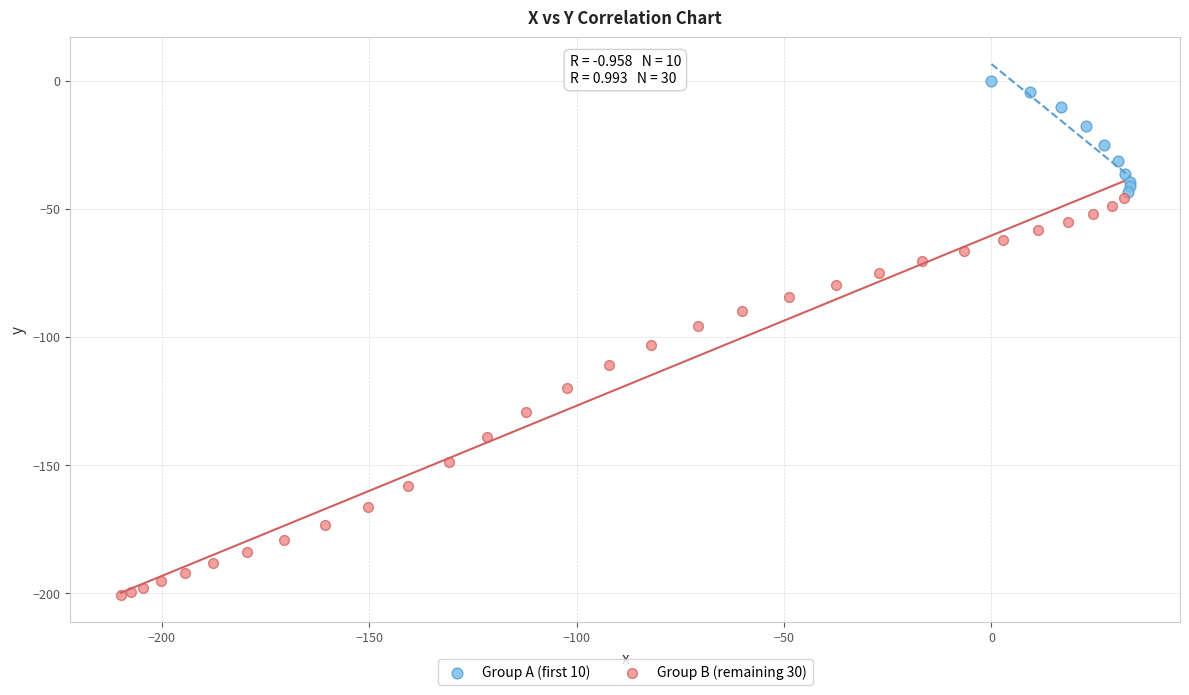

Which series has the widest spread of Y values?

Group B (remaining 30)